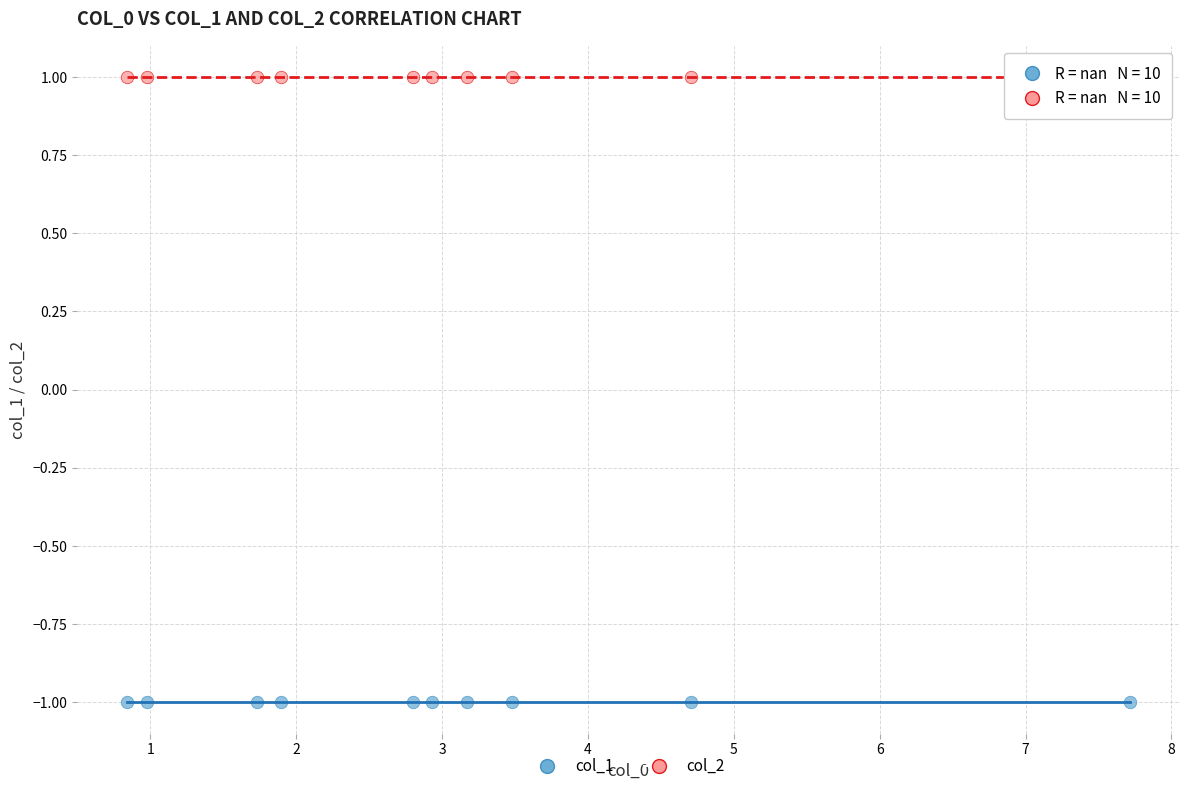

Which series reaches the maximum Y coordinate?

col_2